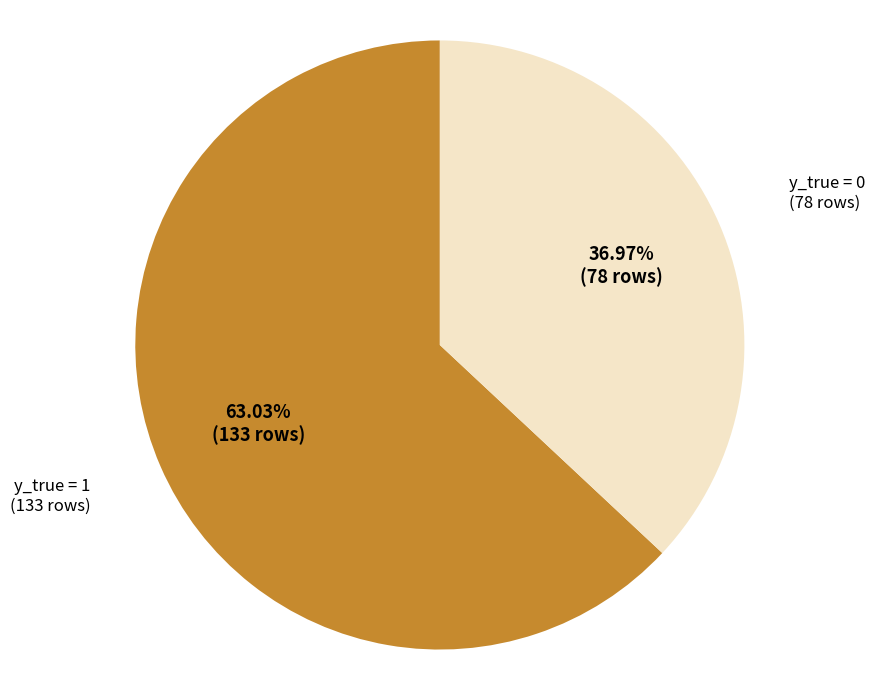

Is there any slice that represents more than half of the pie?

Yes